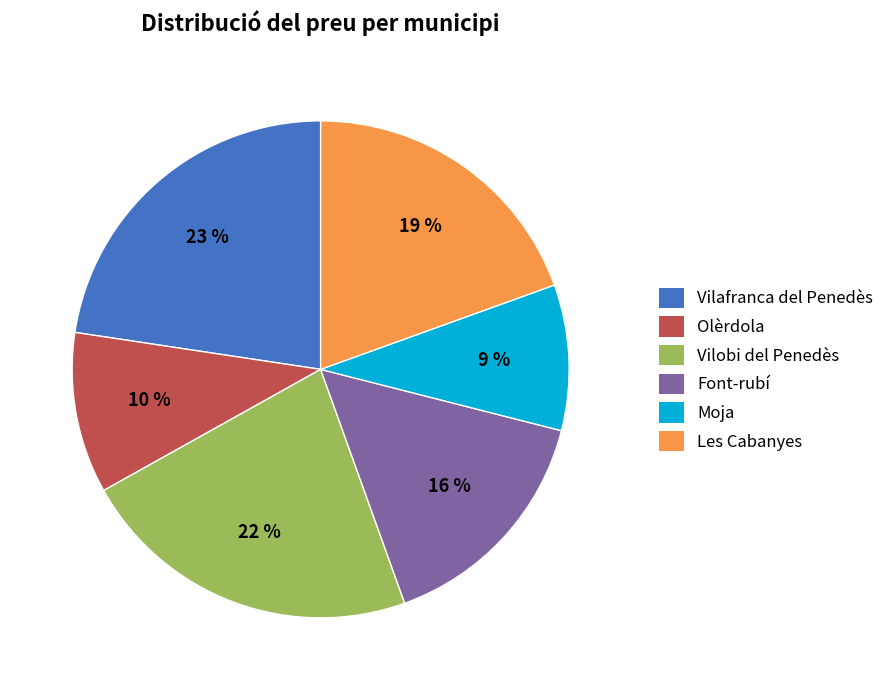

To the nearest percent, what is the combined percentage of Font-rubí and Vilobi del Penedès?

38%